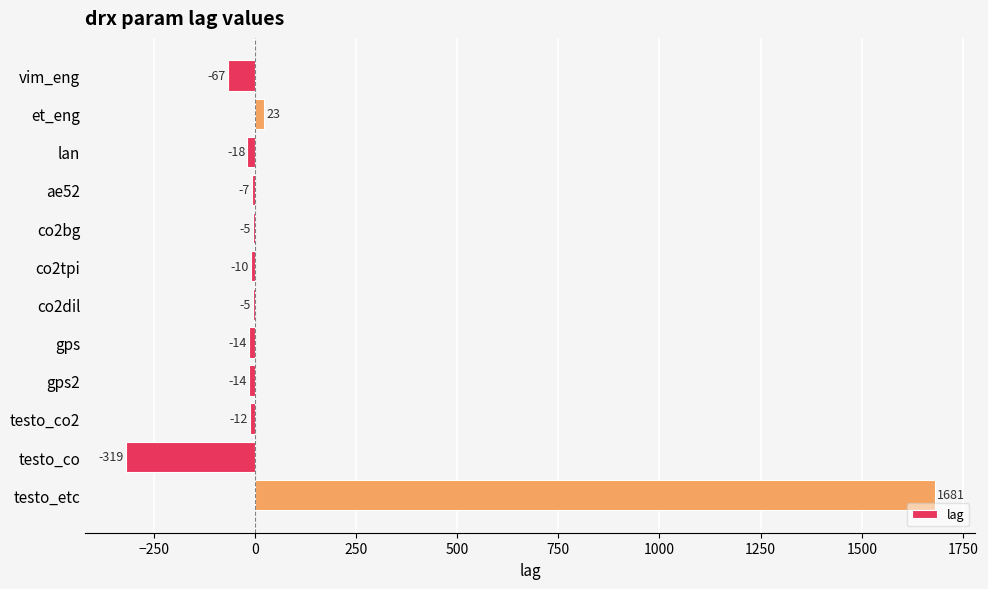

What value does the data have at testo_co2, to the nearest 10?

-10